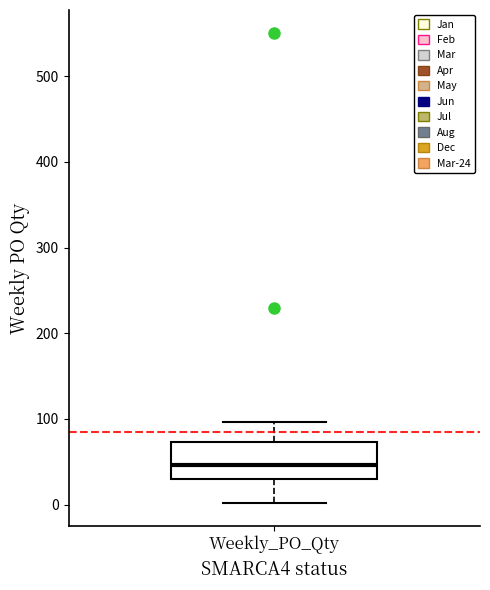

Transcribe this box plot: give where the median line is, the range the box spans, and where the two whiskers end, as read against the y-axis. The values are not printed on the chart, so give them approximately, as read against the axis.

median 50, box 30 to 70, whiskers 0 to 100